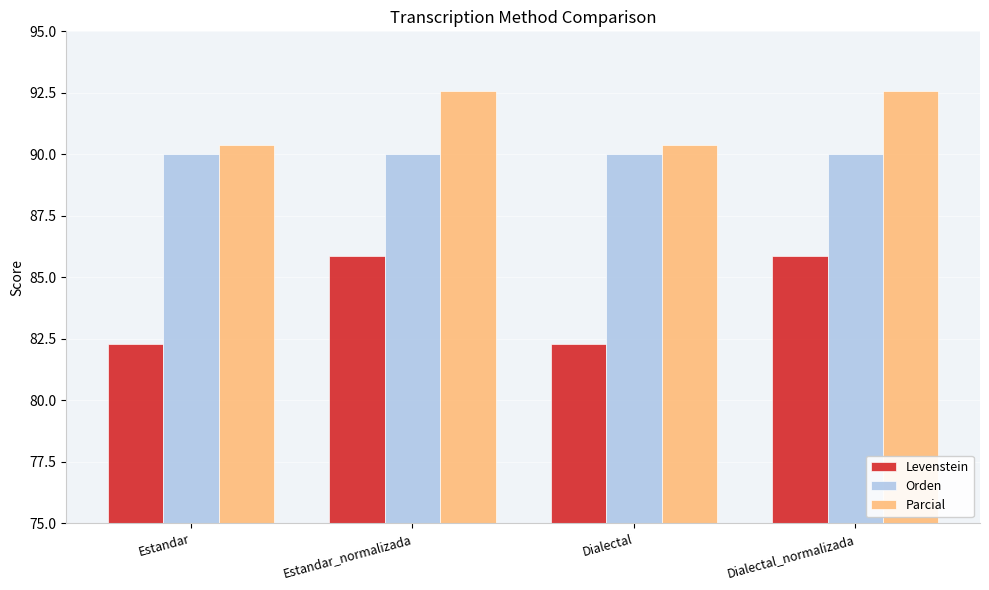

Count the number of data series in this chart.

3